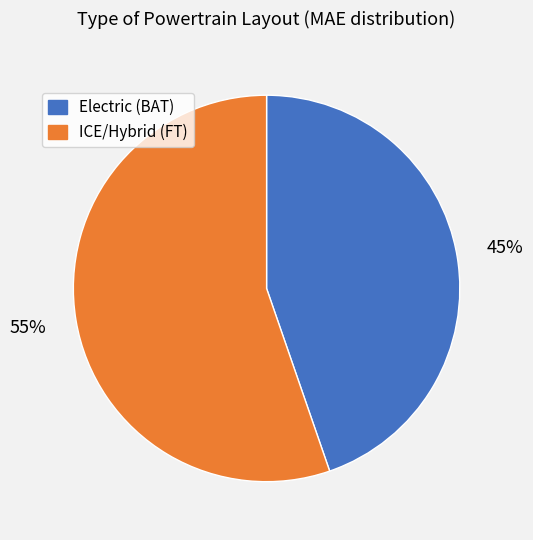

Is there a majority slice in this chart?

Yes